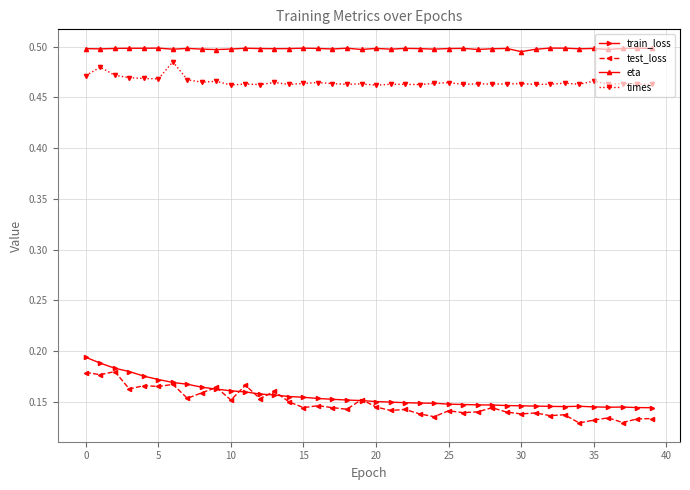

True or false: times and test_loss cross at least once.

False